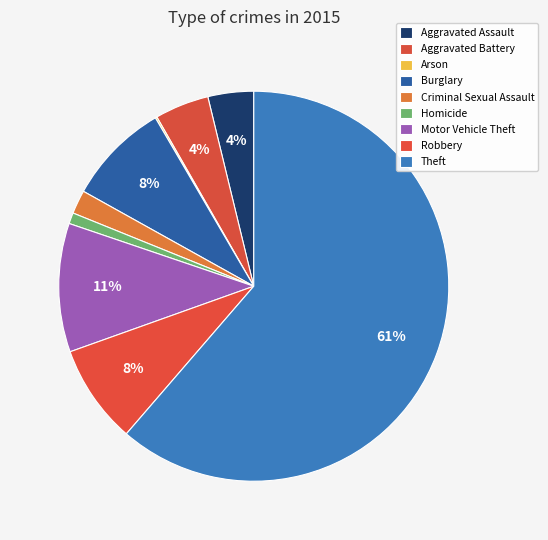

Does Theft account for over 50% of the chart?

Yes